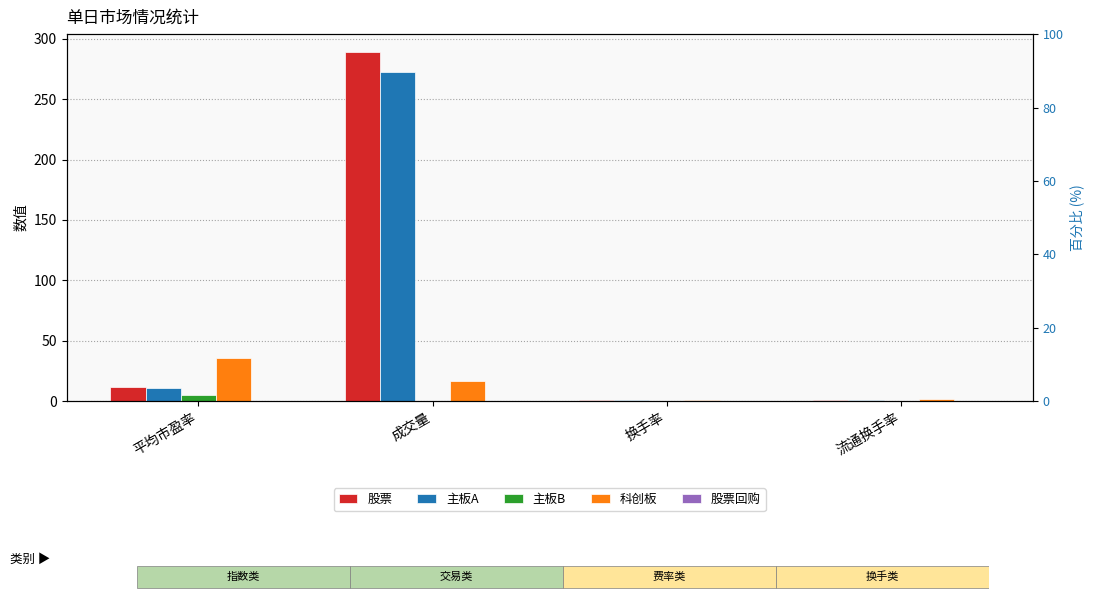

What is the value of the 主板B bar at the 3rd from the left?

0.1